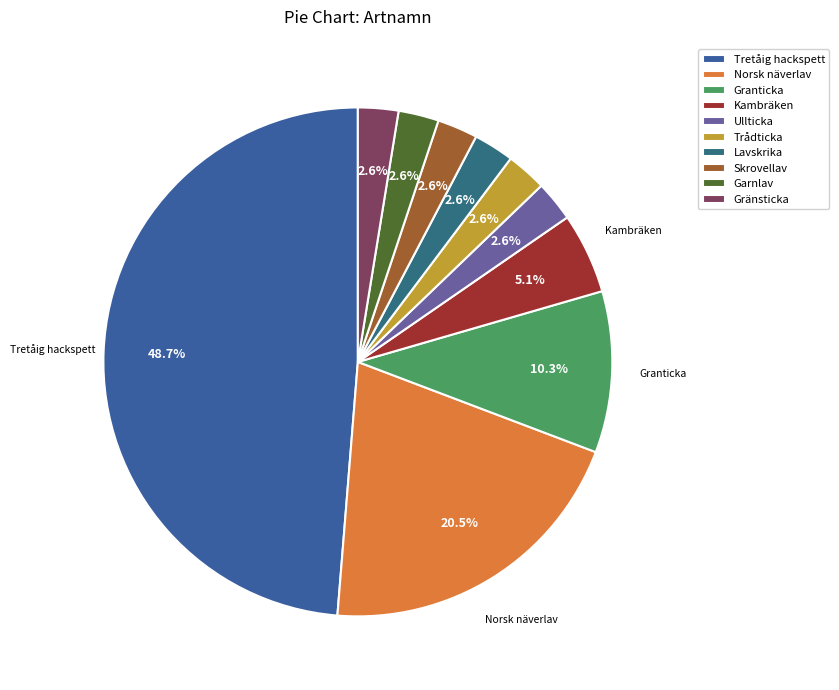

Is Skrovellav the majority of the pie?

No